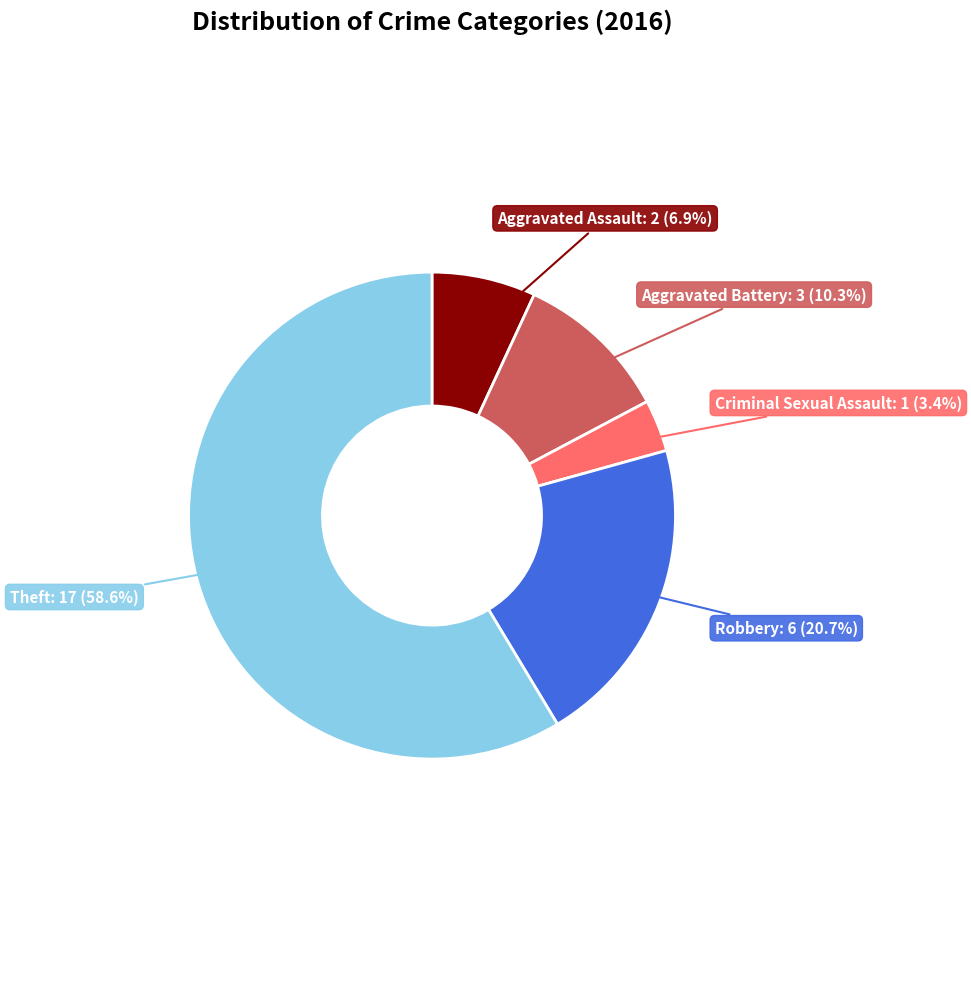

Does any single category account for the majority?

Yes